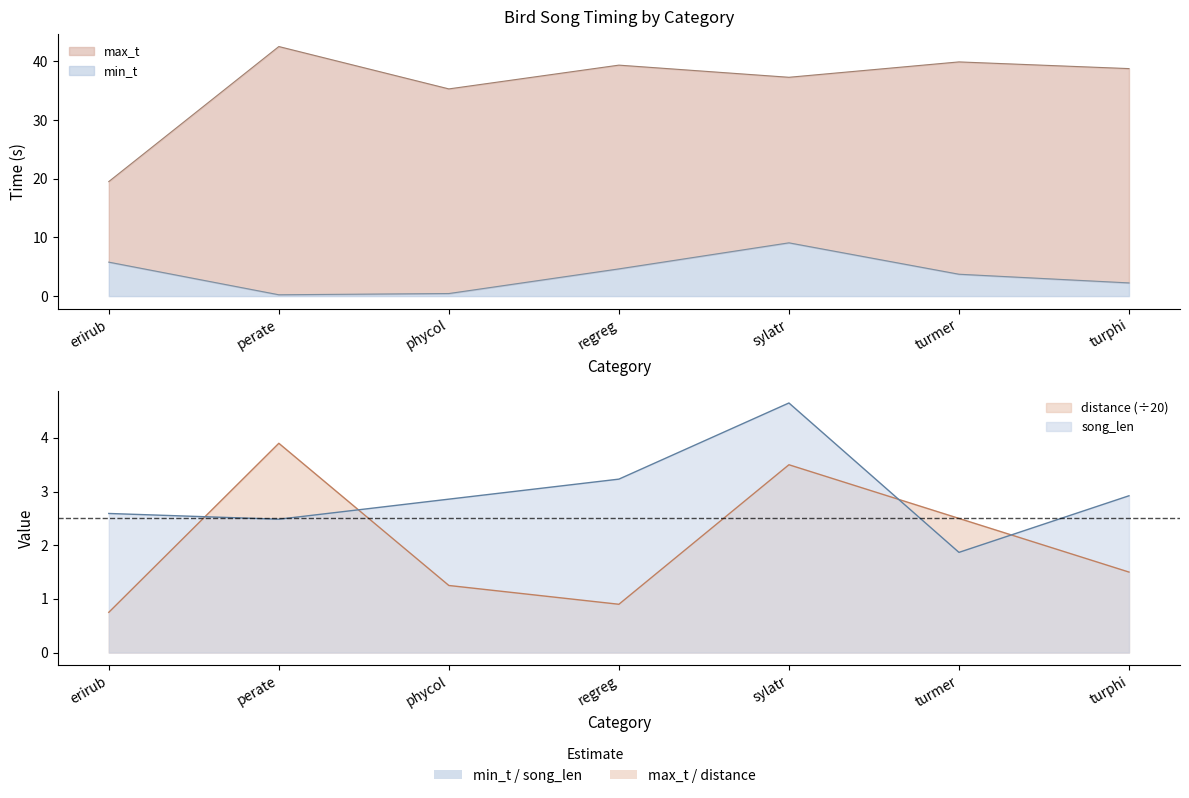

Which series has the largest range (max minus min)?

max_t